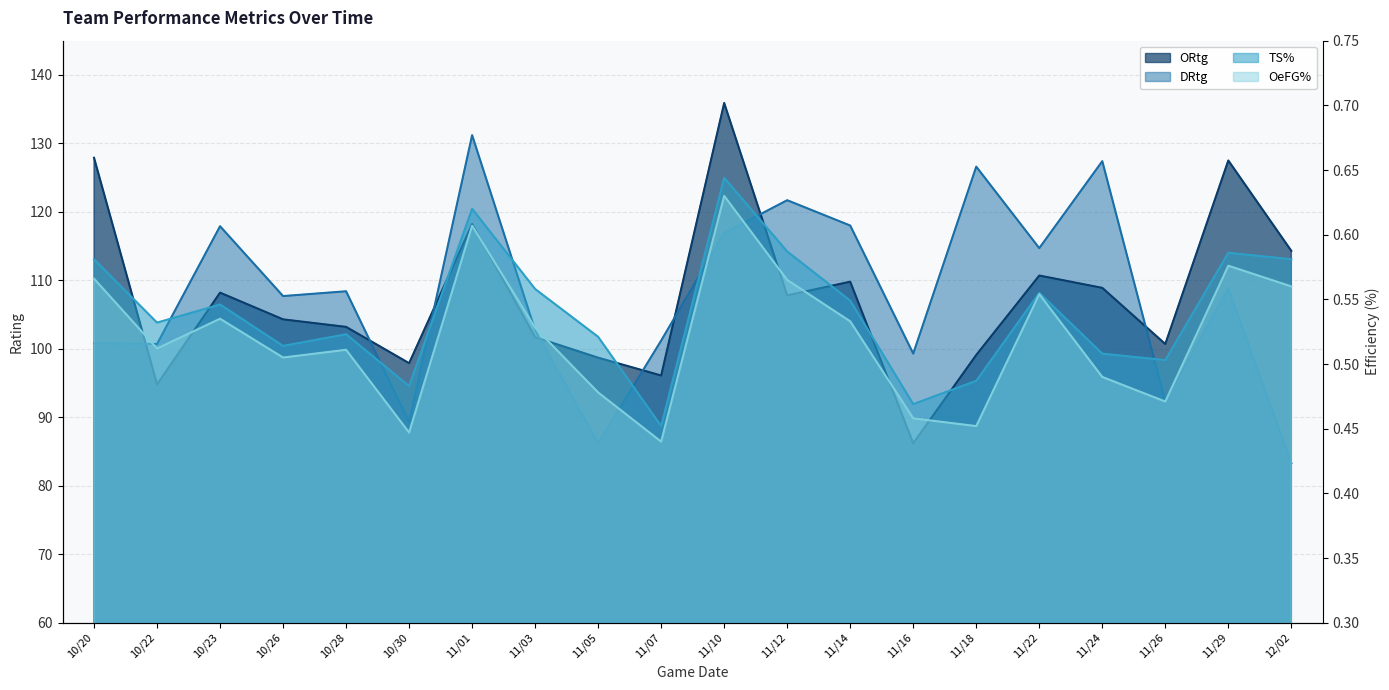

Rank the series by their maximum value, from lowest to highest.

OeFG%, TS%, DRtg, ORtg